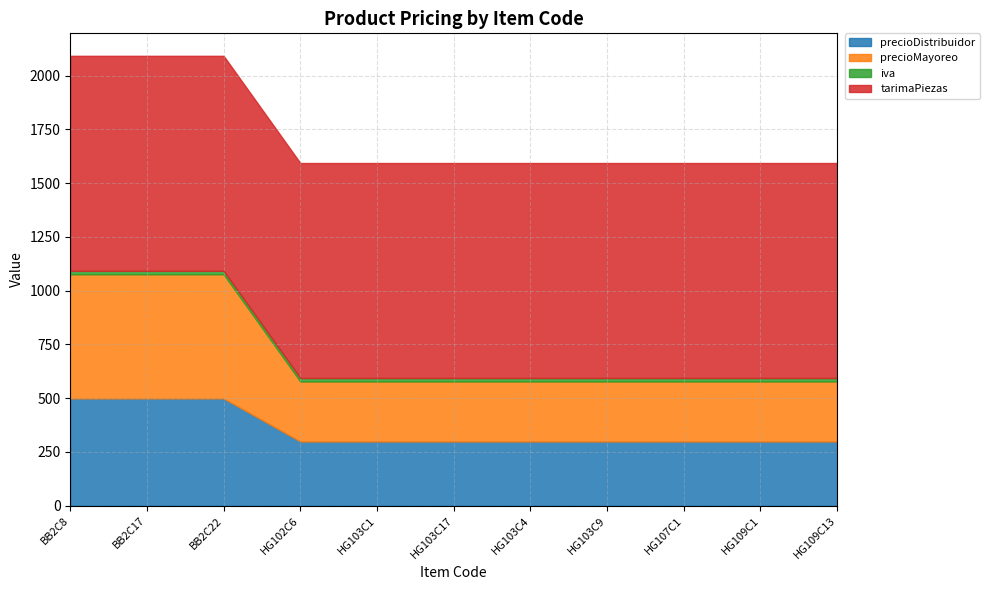

Which series changed the most between HG107C1 and HG109C1?

precioDistribuidor